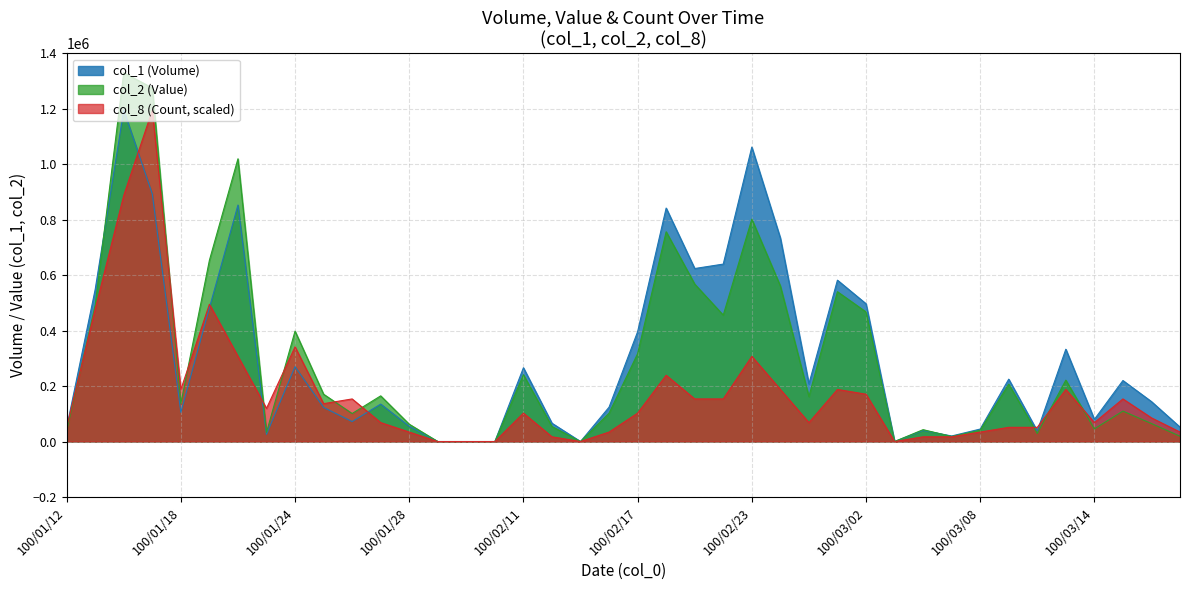

What value does the col_1 (Volume) series have at 100/03/15?

220000.0